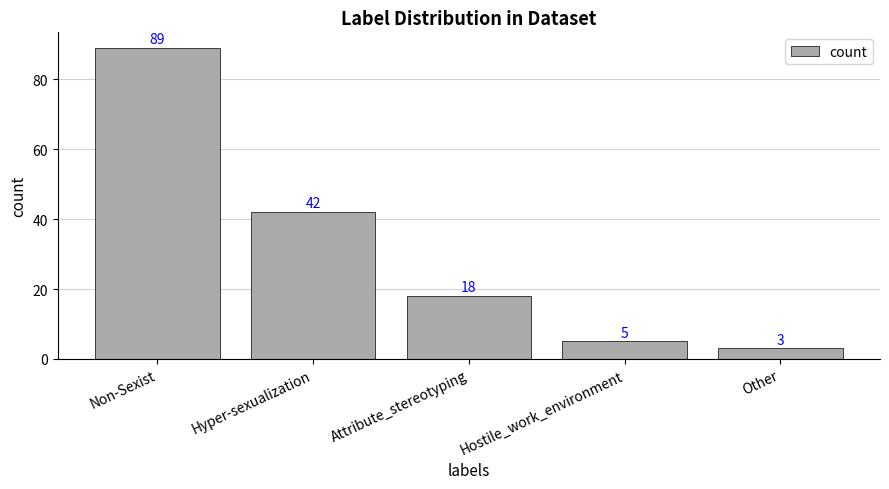

How many distinct data groups are displayed?

1